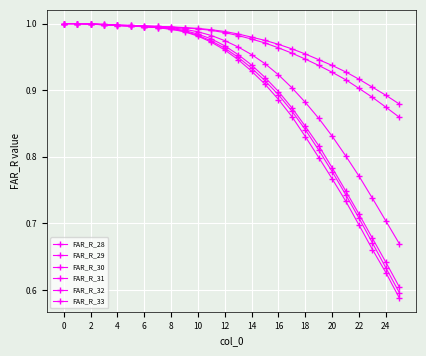

How many categories are shown in the chart?

26